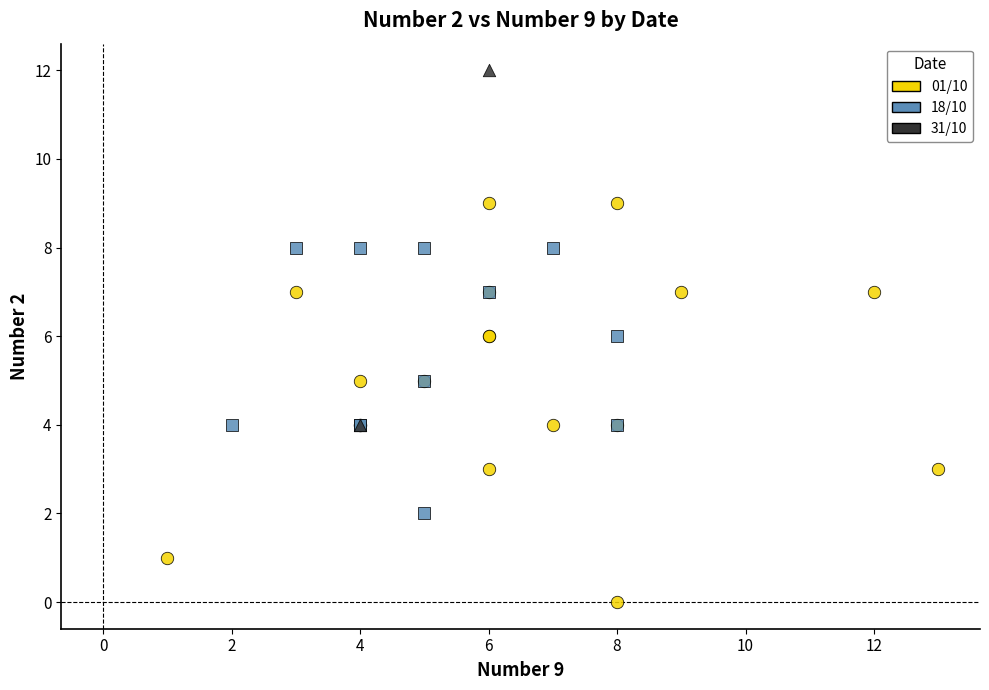

What are all the series names shown in the legend?

01/10, 18/10, 31/10